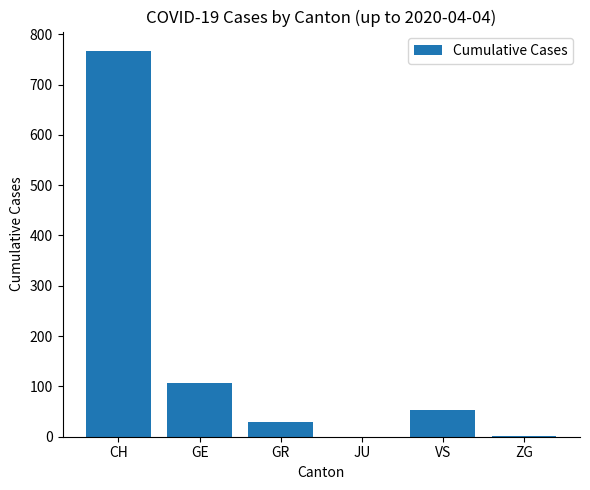

Where is the data nearest to the value 383?

GE